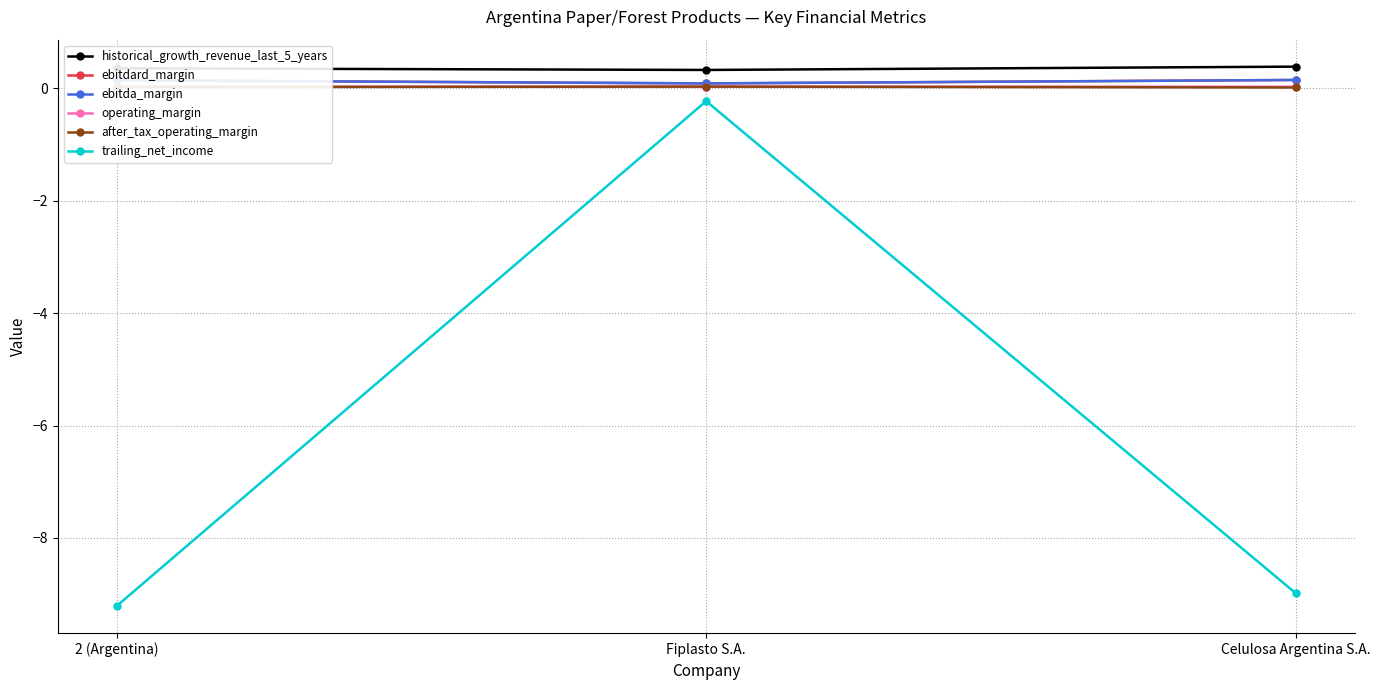

What is the approximate value of trailing_net_income at Celulosa Argentina S.A.?

-9.0